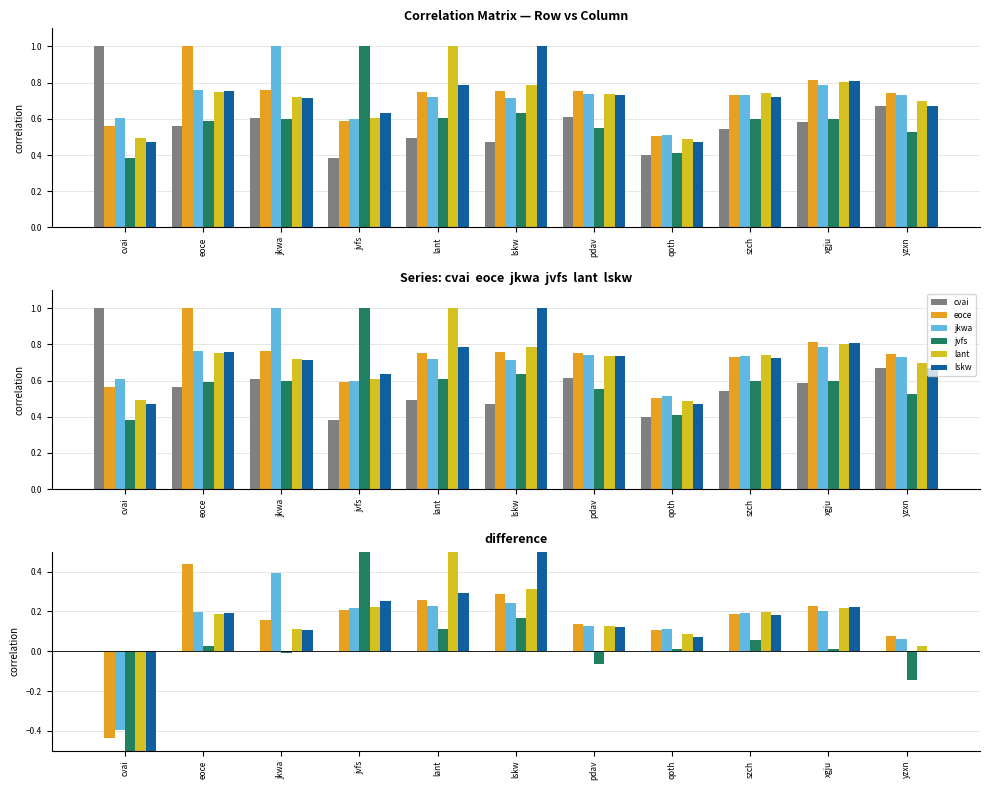

What is the sum of the lant values at cvai and jvfs?

-0.3